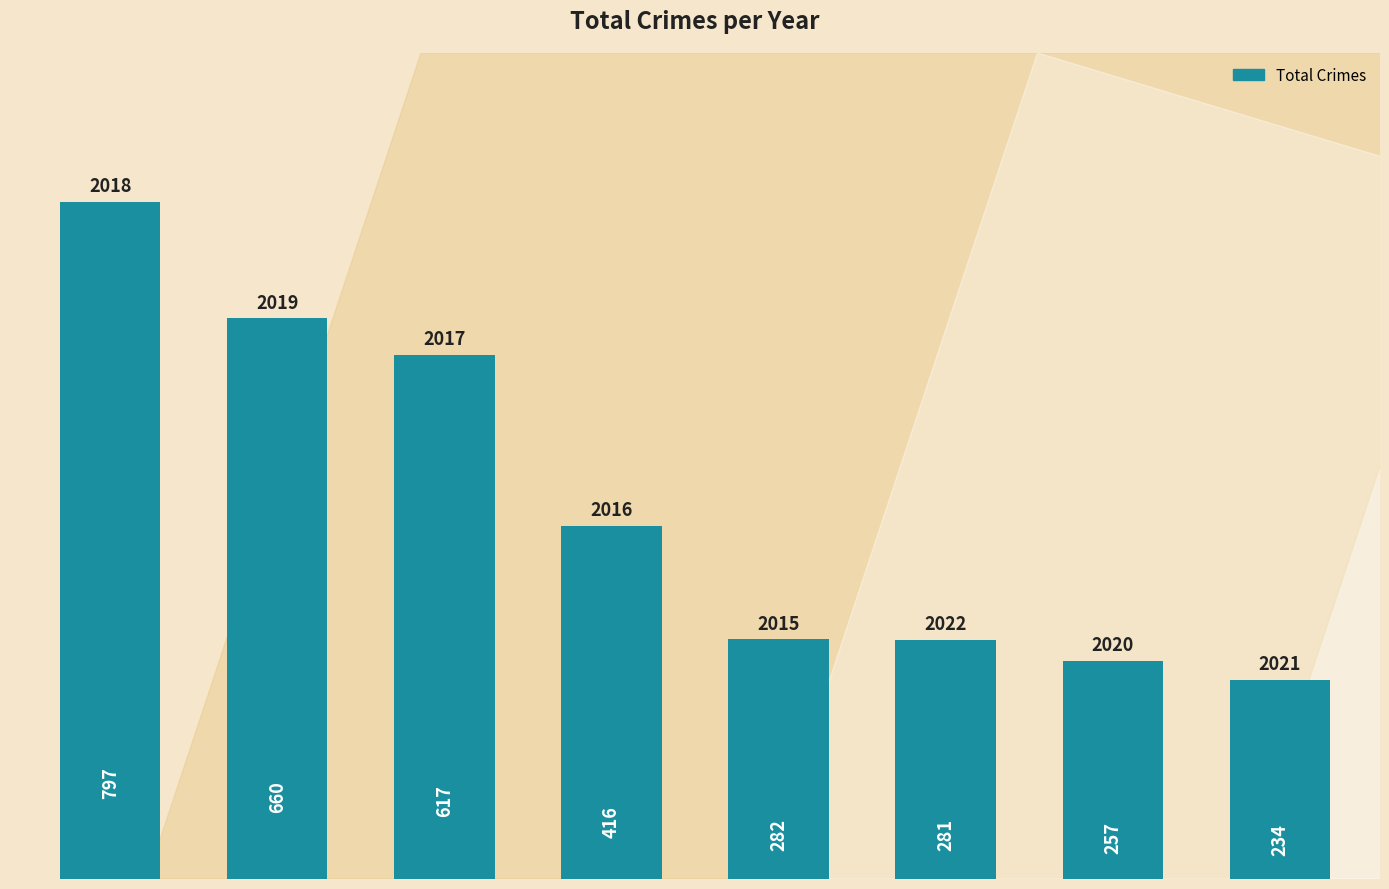

Are the bars horizontal?

No